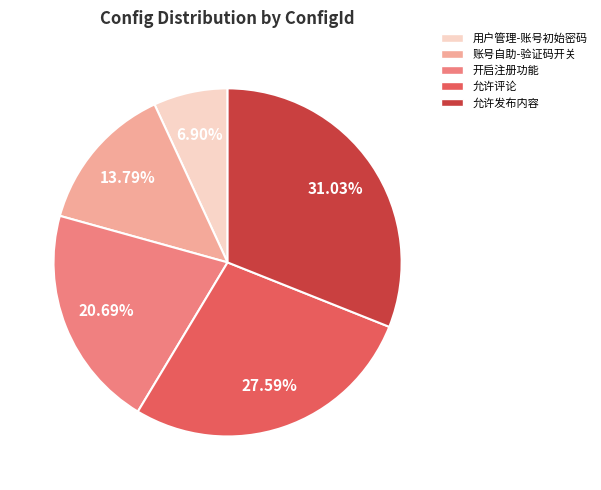

What percentage do 用户管理-账号初始密码 and 账号自助-验证码开关 together represent?

20.7%